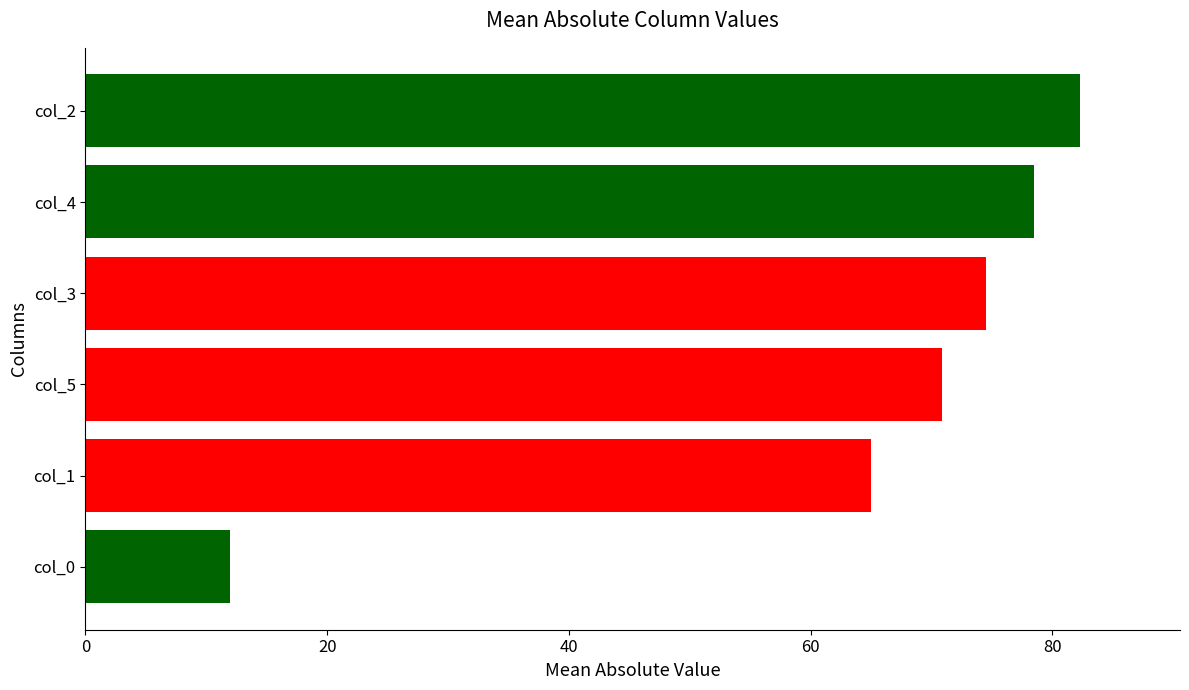

Rank the categories by value from lowest to highest.

col_0, col_1, col_5, col_3, col_4, col_2